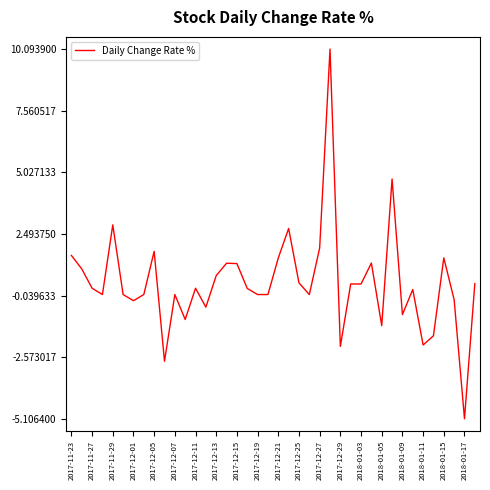

What is the maximum value shown in the chart?

10.1